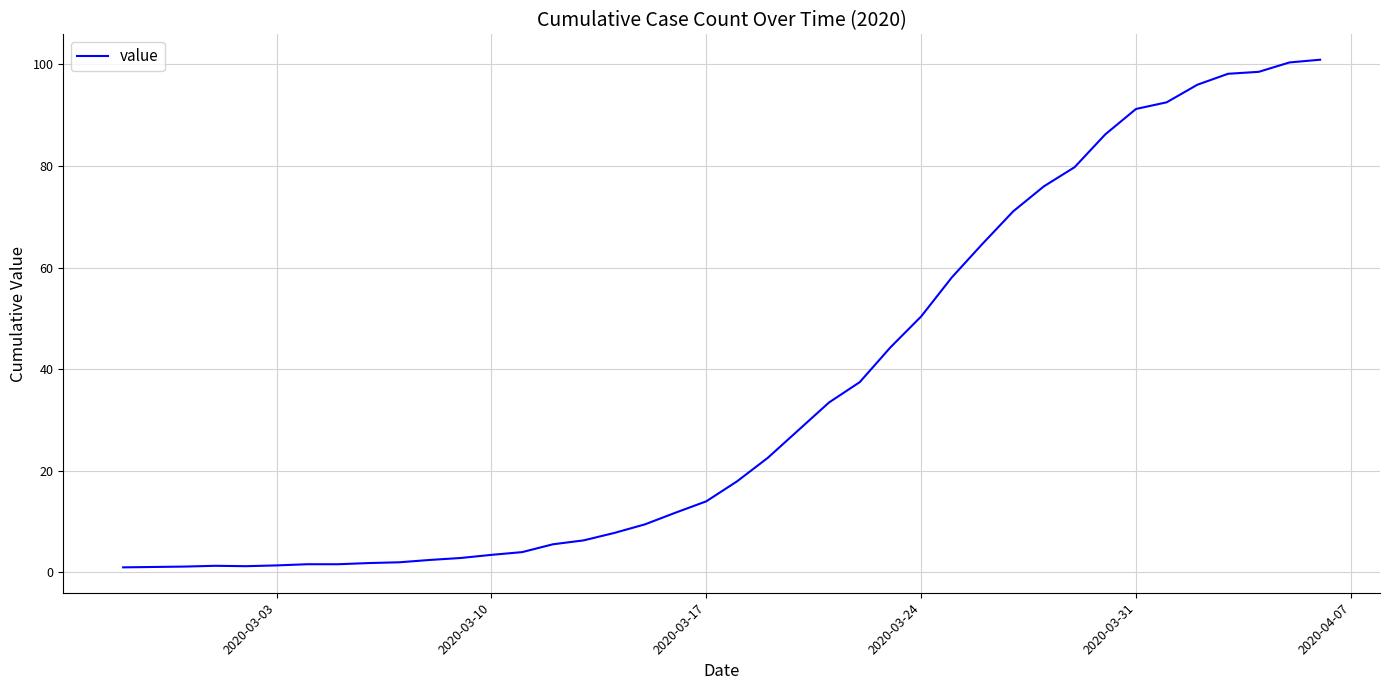

What is the maximum value shown in the chart?

100.9